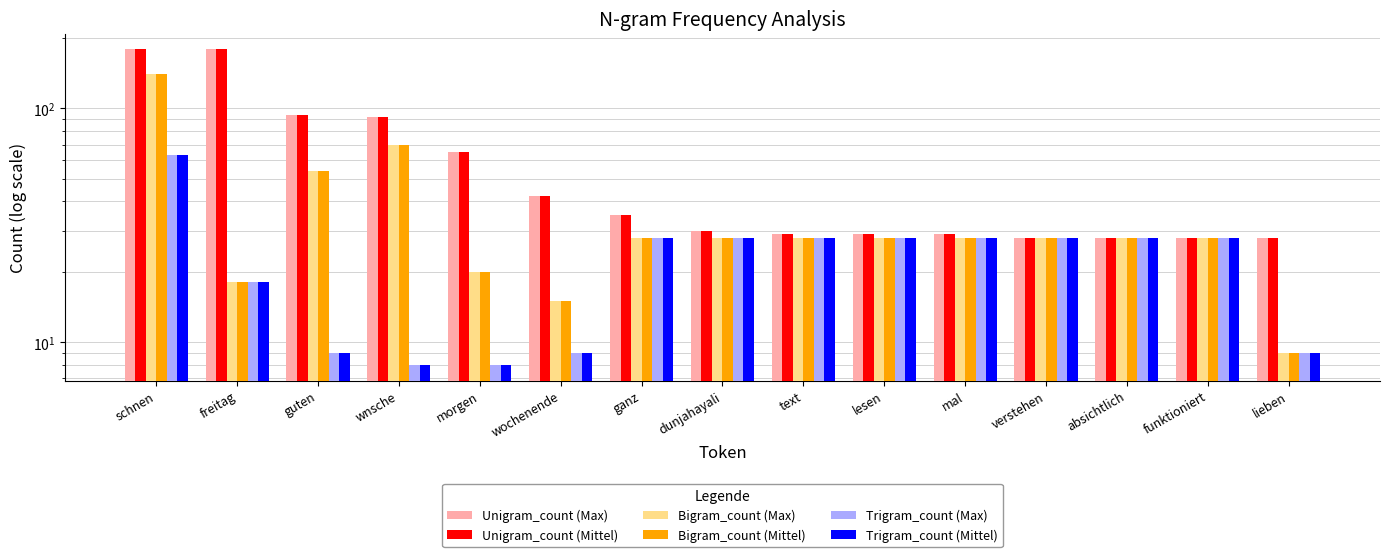

What is the label of the 7th bar from the left?

ganz